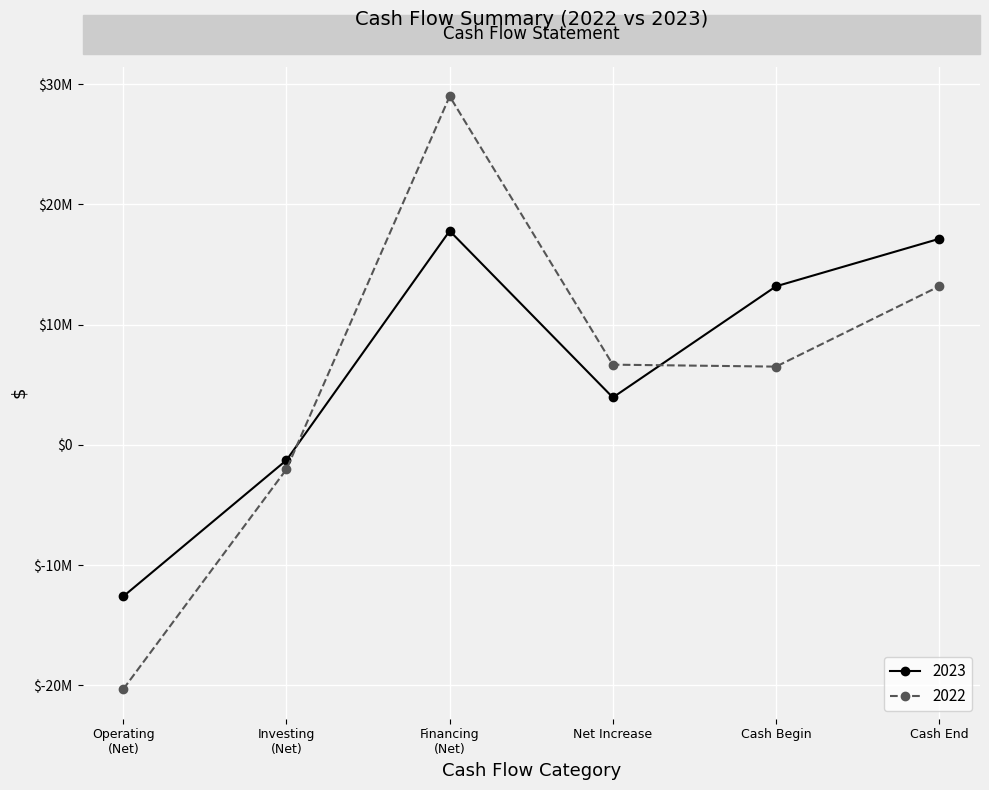

Rank the categories by 2022 value from highest to lowest.

Financing (Net), Cash End, Net Increase, Cash Begin, Investing (Net), Operating (Net)